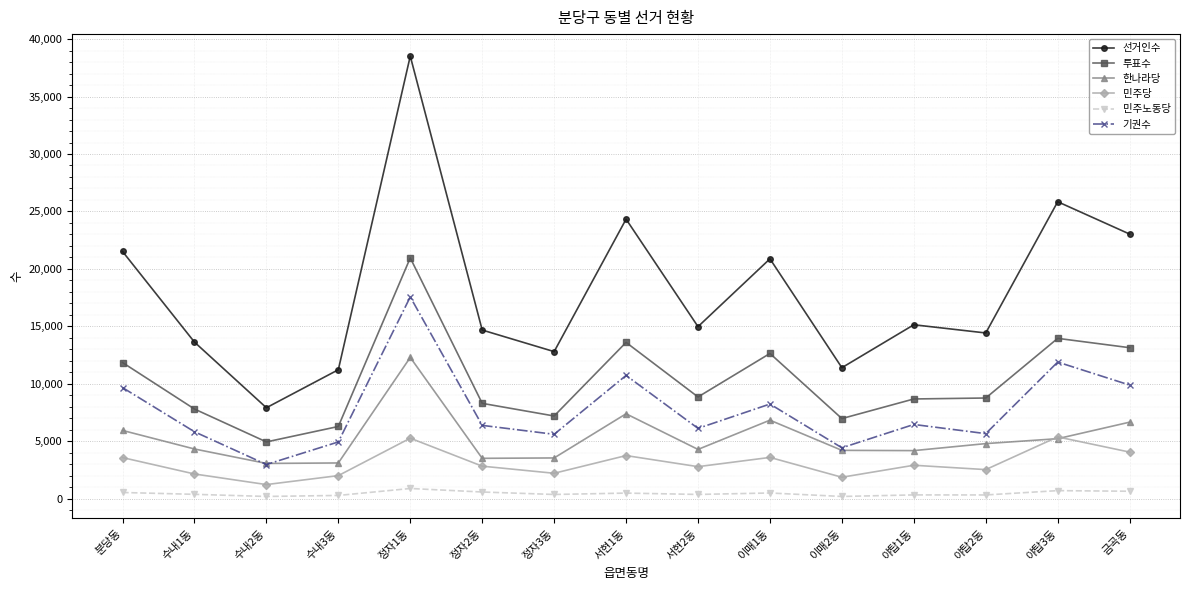

Is it true that 투표수 equals 6467 at 금곡동?

False